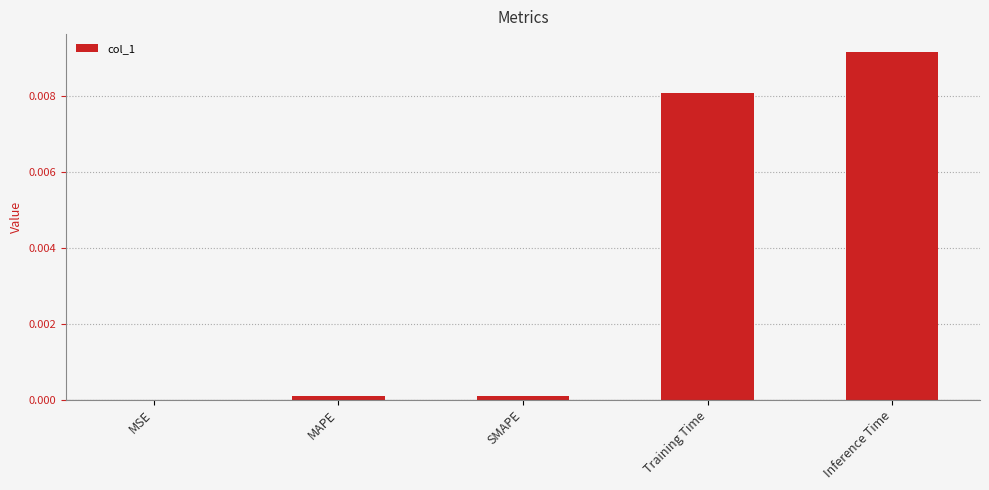

Between MSE and Inference Time, which is larger?

Inference Time